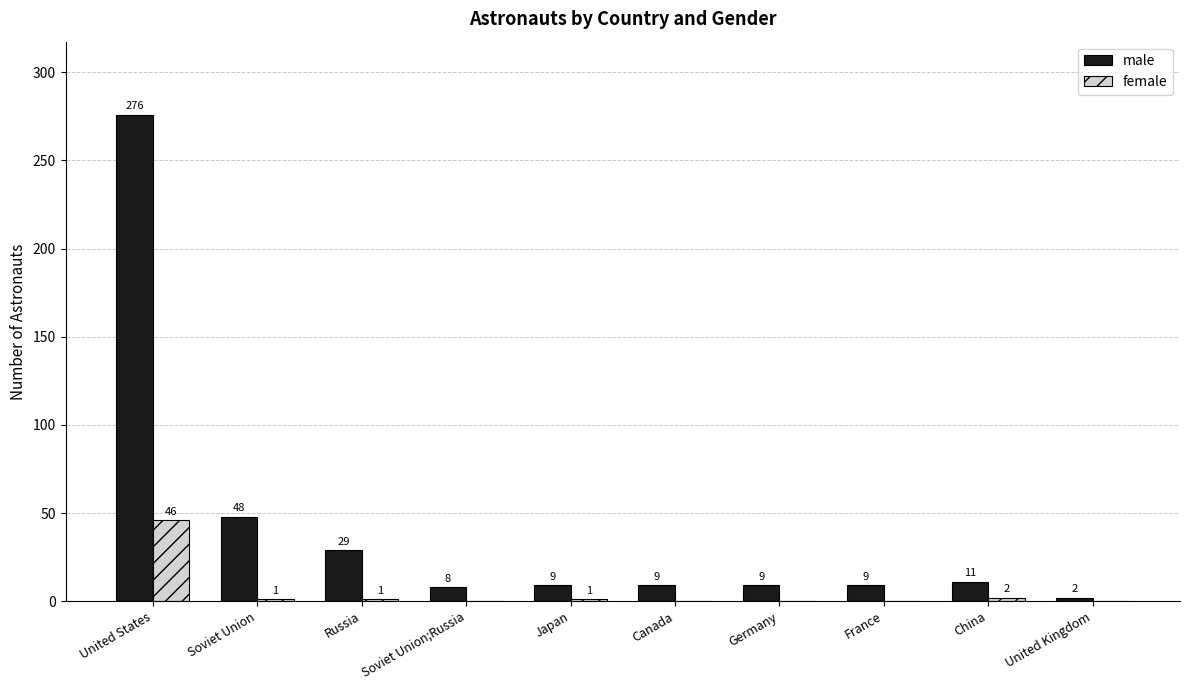

What is the sum of all male values?

410